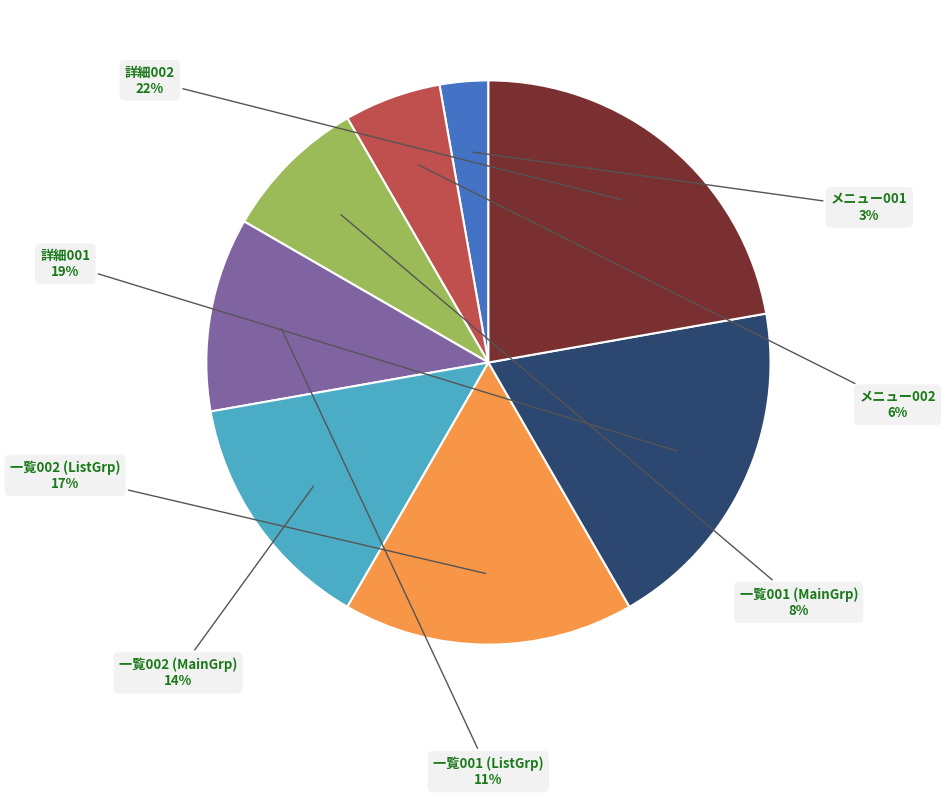

To the nearest percent, what is the difference between the largest and smallest slice percentages?

19%